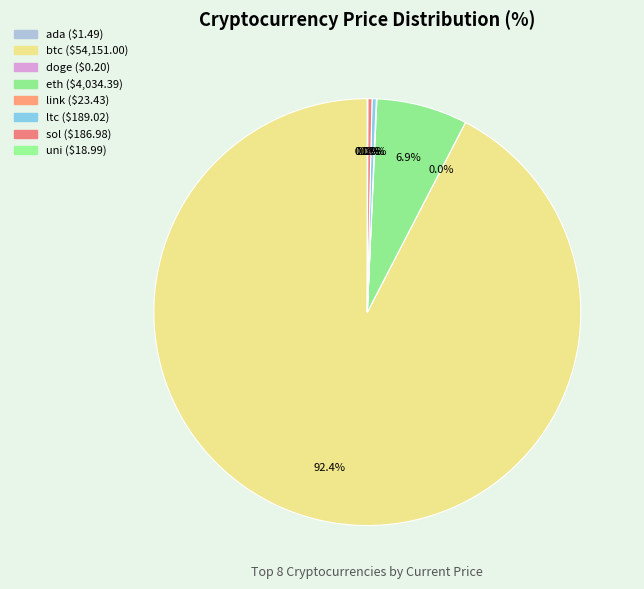

Does eth account for over 50% of the chart?

No